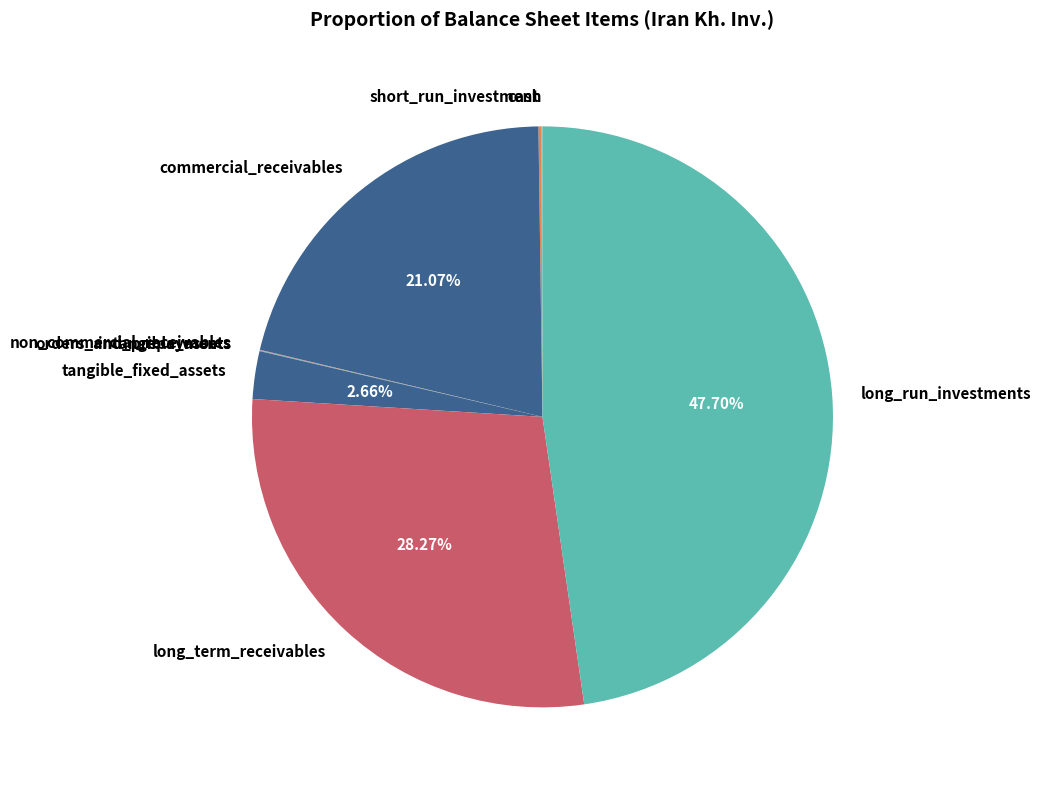

Is there any slice that represents more than half of the pie?

No